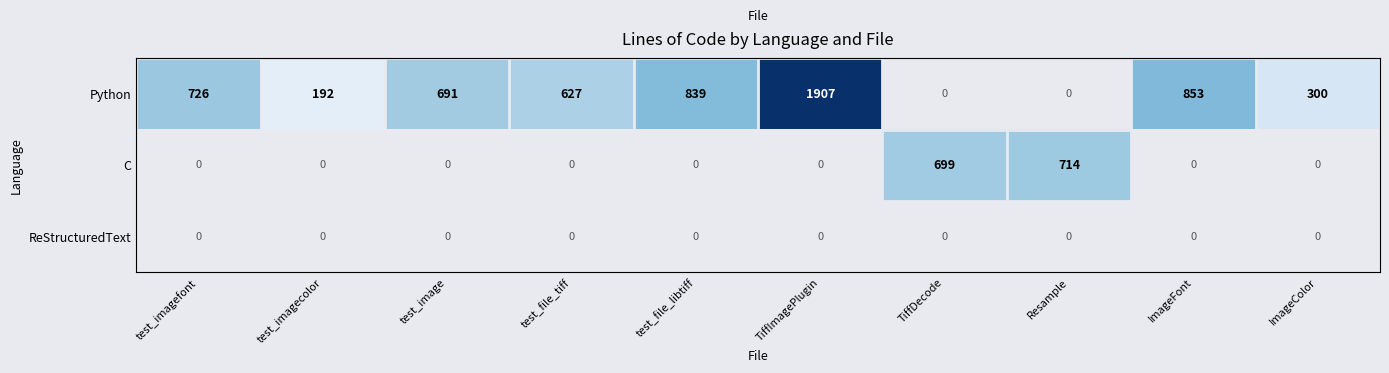

Is it true that C equals 1124.4 at TiffDecode?

False